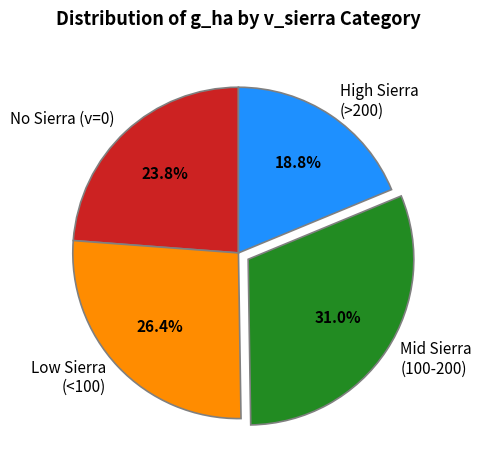

Does any single category account for the majority?

No